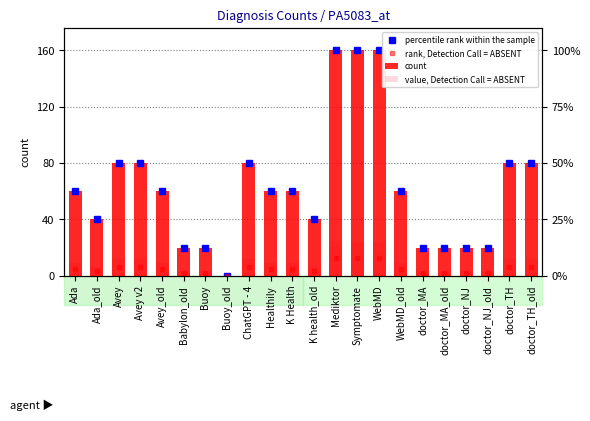

How many values in the rank, Detection Call = ABSENT series exceed 0?

21